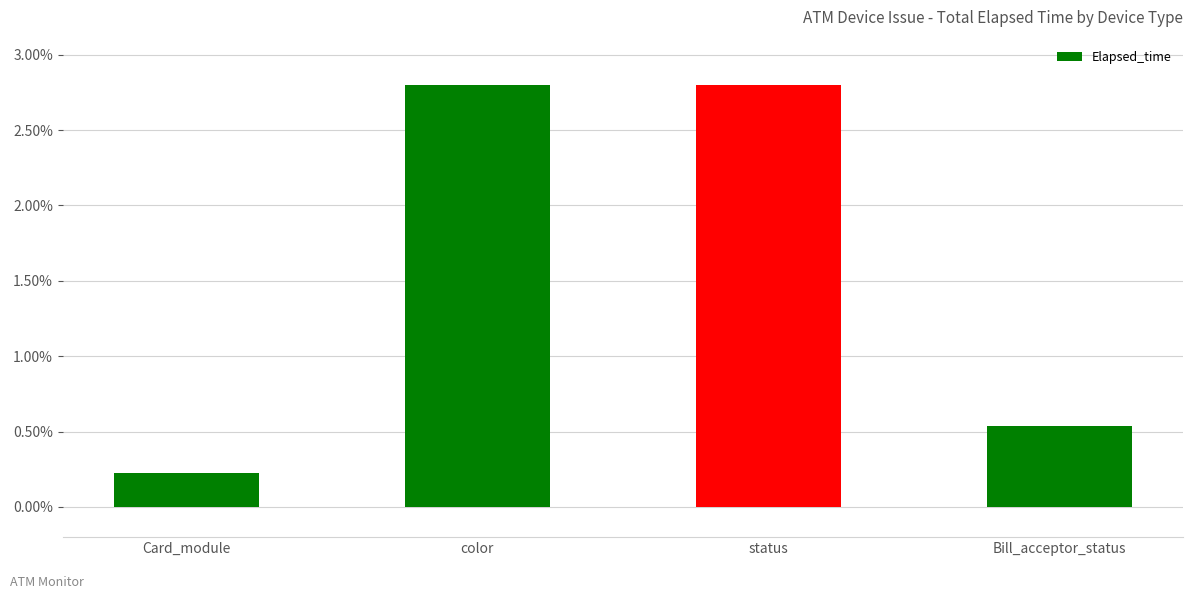

What is the difference between the maximum and minimum values?

2.6